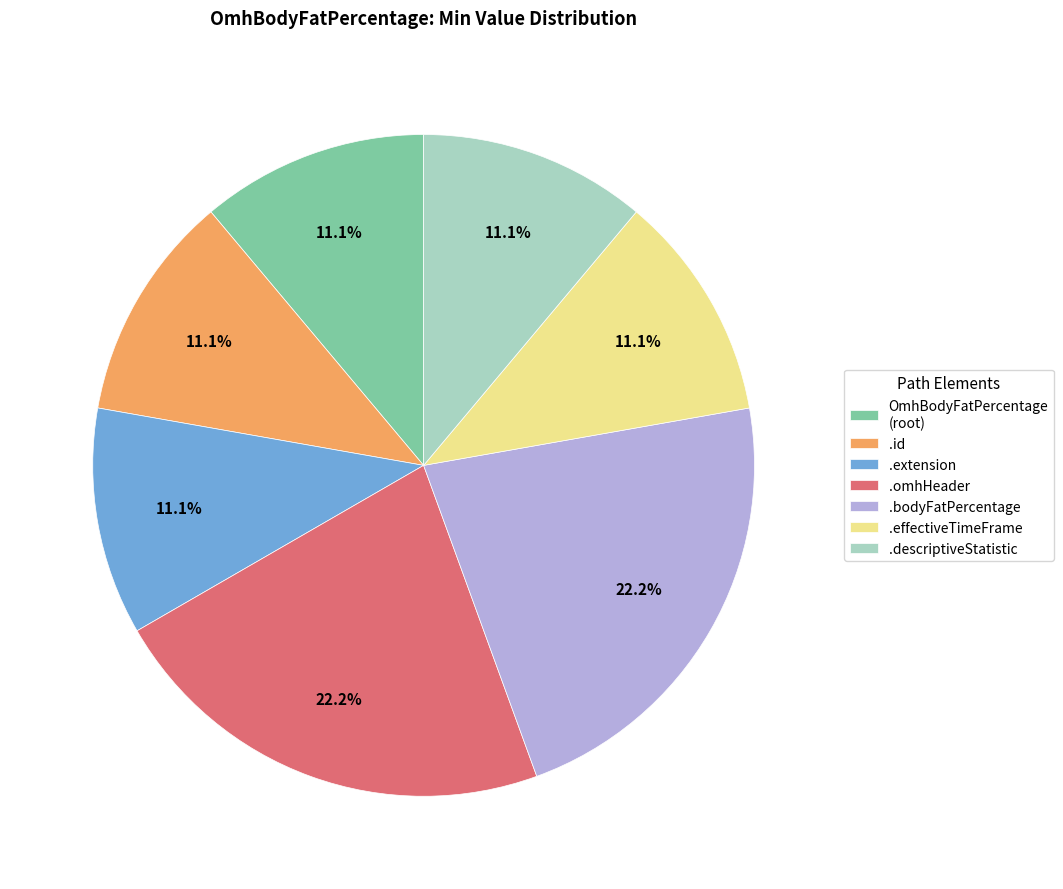

What is the ratio of the value at .omhHeader to the value at .extension?

2.0